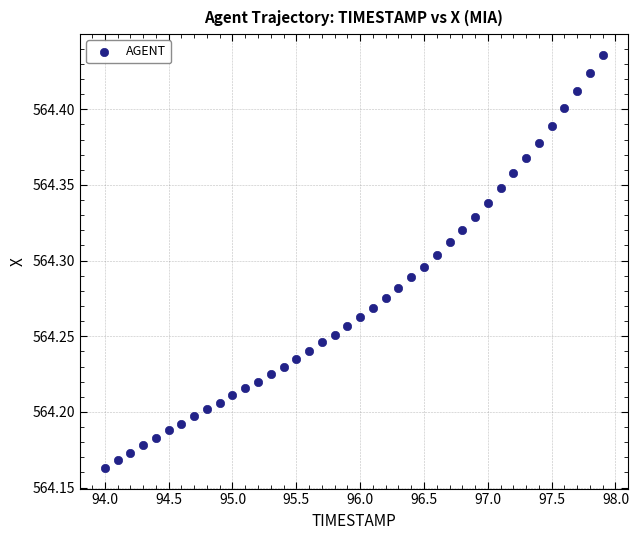

What is the range of Y values (max minus min)?

0.3